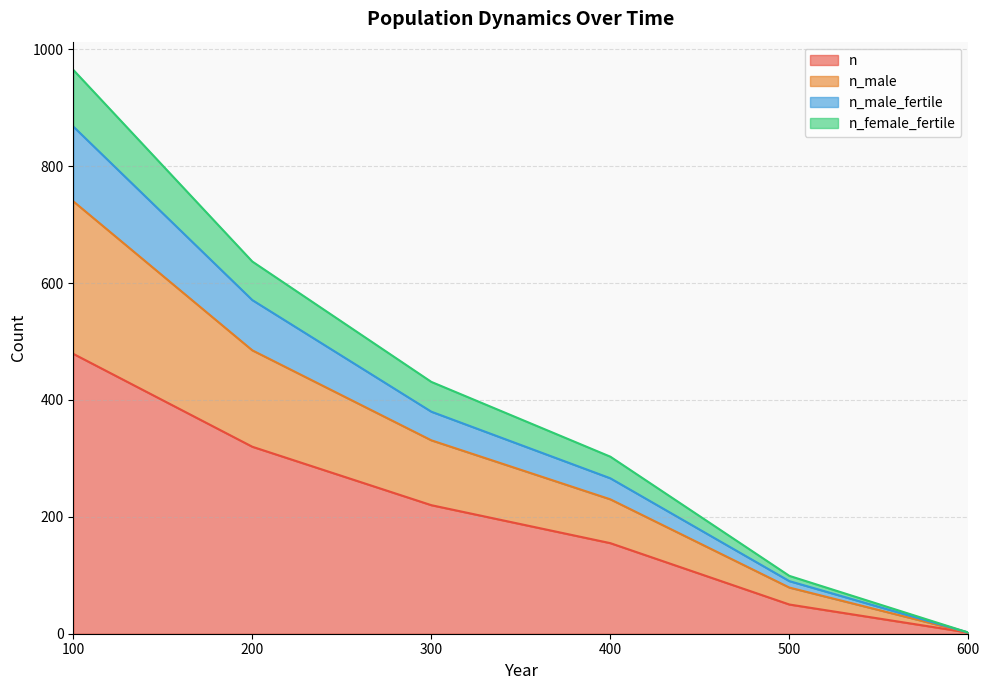

True or false: n_female_fertile and n cross at least once.

False